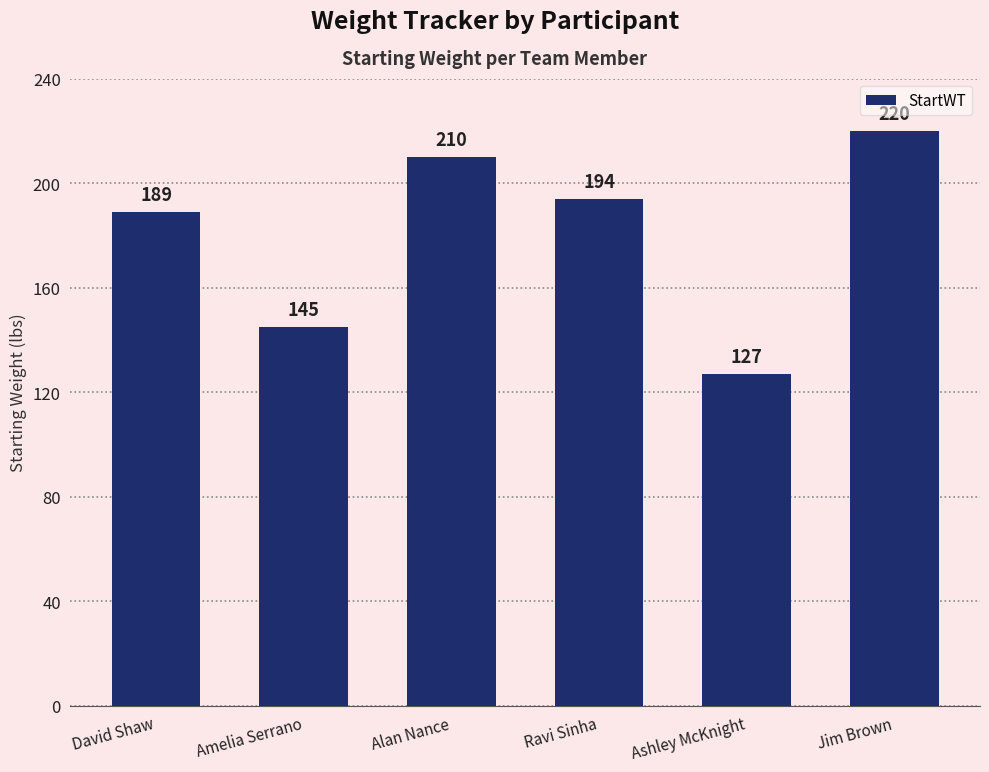

How many values are below 194?

3